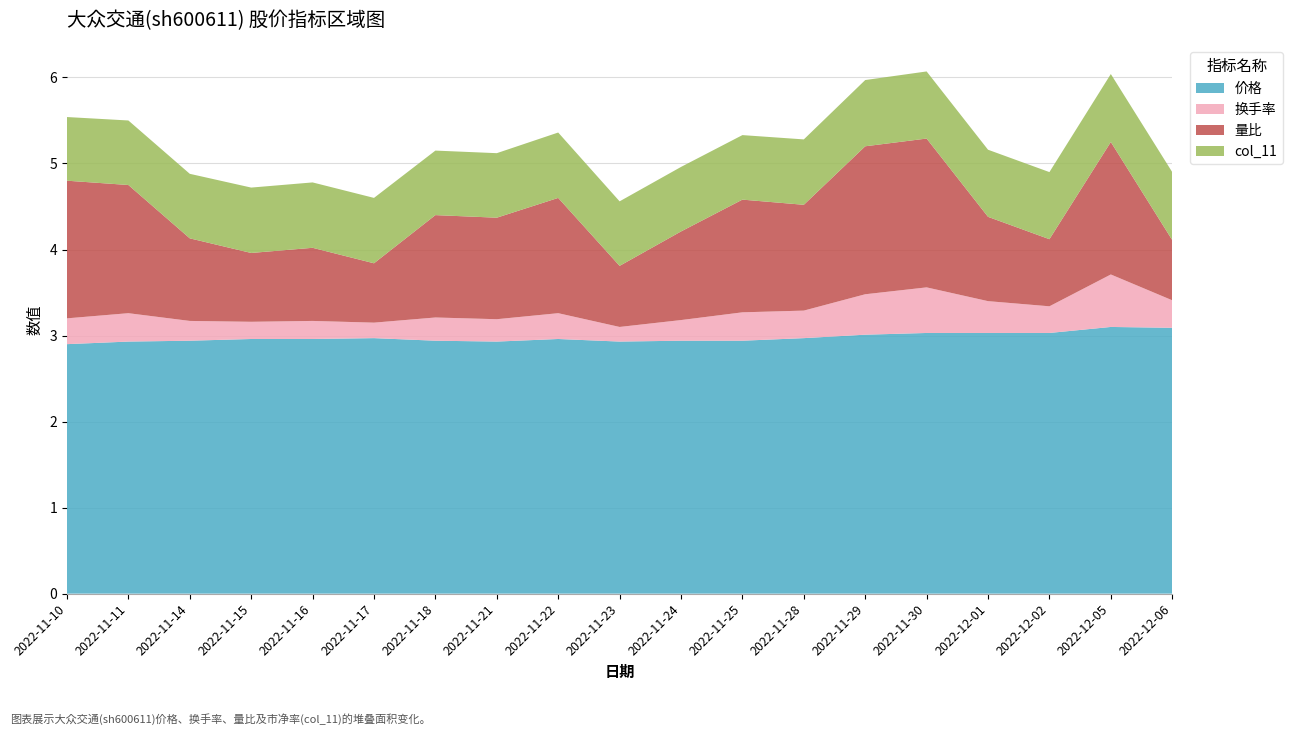

Reading left to right, list all the values displayed in this chart.

价格: 2022-11-10=2.9	2022-11-11=2.9	2022-11-14=2.9	2022-11-15=3.0	2022-11-16=3.0	2022-11-17=3.0	2022-11-18=2.9	2022-11-21=2.9	2022-11-22=3.0	2022-11-23=2.9	2022-11-24=2.9	2022-11-25=2.9	2022-11-28=3.0	2022-11-29=3.0	2022-11-30=3.0	2022-12-01=3.0	2022-12-02=3.0	2022-12-05=3.1	2022-12-06=3.1
换手率: 2022-11-10=0.3	2022-11-11=0.3	2022-11-14=0.2	2022-11-15=0.2	2022-11-16=0.2	2022-11-17=0.2	2022-11-18=0.3	2022-11-21=0.3	2022-11-22=0.3	2022-11-23=0.2	2022-11-24=0.2	2022-11-25=0.3	2022-11-28=0.3	2022-11-29=0.5	2022-11-30=0.5	2022-12-01=0.4	2022-12-02=0.3	2022-12-05=0.6	2022-12-06=0.3
量比: 2022-11-10=1.6	2022-11-11=1.5	2022-11-14=1.0	2022-11-15=0.8	2022-11-16=0.8	2022-11-17=0.7	2022-11-18=1.2	2022-11-21=1.2	2022-11-22=1.3	2022-11-23=0.7	2022-11-24=1.0	2022-11-25=1.3	2022-11-28=1.2	2022-11-29=1.7	2022-11-30=1.7	2022-12-01=1.0	2022-12-02=0.8	2022-12-05=1.5	2022-12-06=0.7
col_11: 2022-11-10=0.7	2022-11-11=0.8	2022-11-14=0.8	2022-11-15=0.8	2022-11-16=0.8	2022-11-17=0.8	2022-11-18=0.8	2022-11-21=0.8	2022-11-22=0.8	2022-11-23=0.8	2022-11-24=0.8	2022-11-25=0.8	2022-11-28=0.8	2022-11-29=0.8	2022-11-30=0.8	2022-12-01=0.8	2022-12-02=0.8	2022-12-05=0.8	2022-12-06=0.8